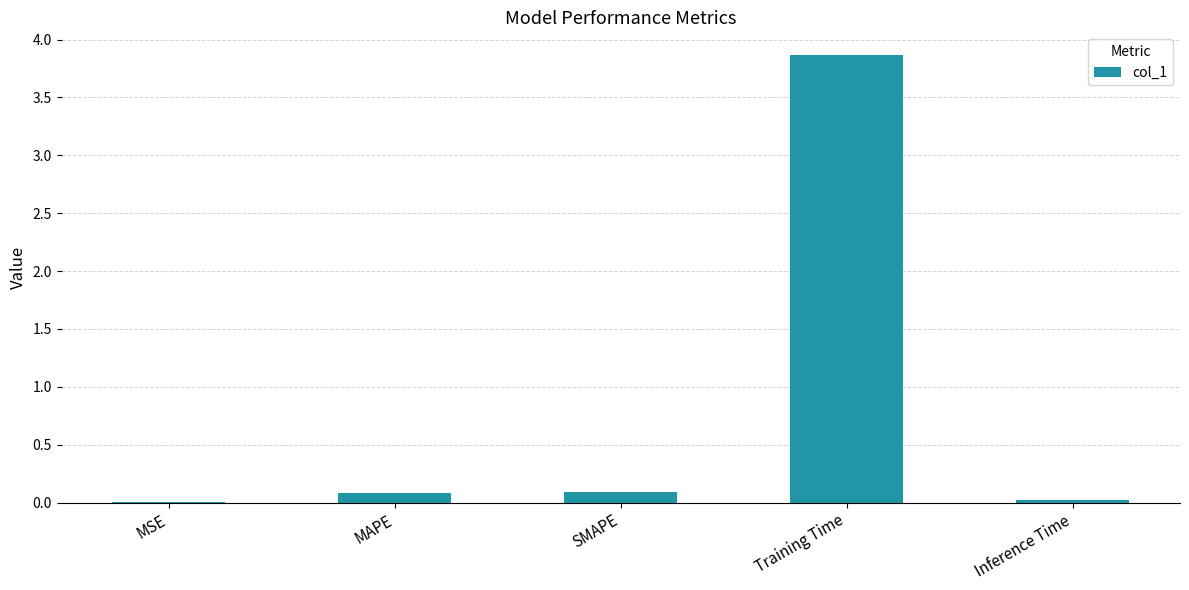

What is the sum of the values at Training Time and Inference Time?

3.9